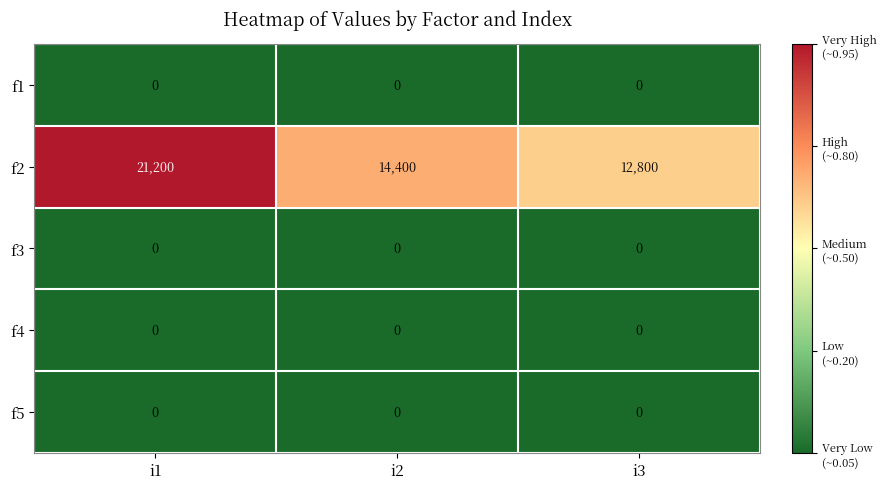

Which series has the widest spread of values?

f2